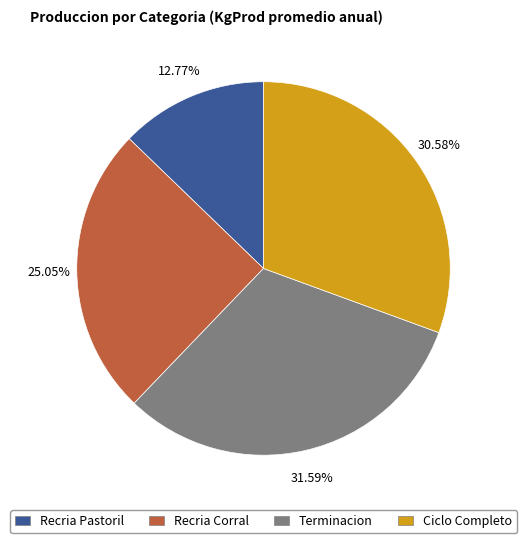

Count the number of slices in the pie.

4